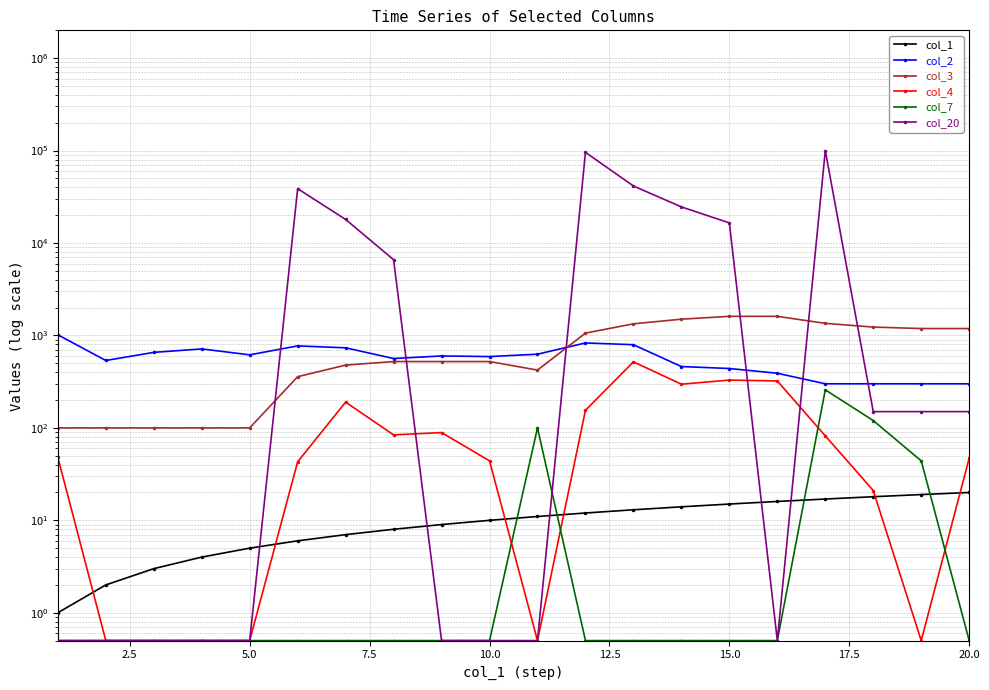

Which series has the largest total across all categories?

col_20